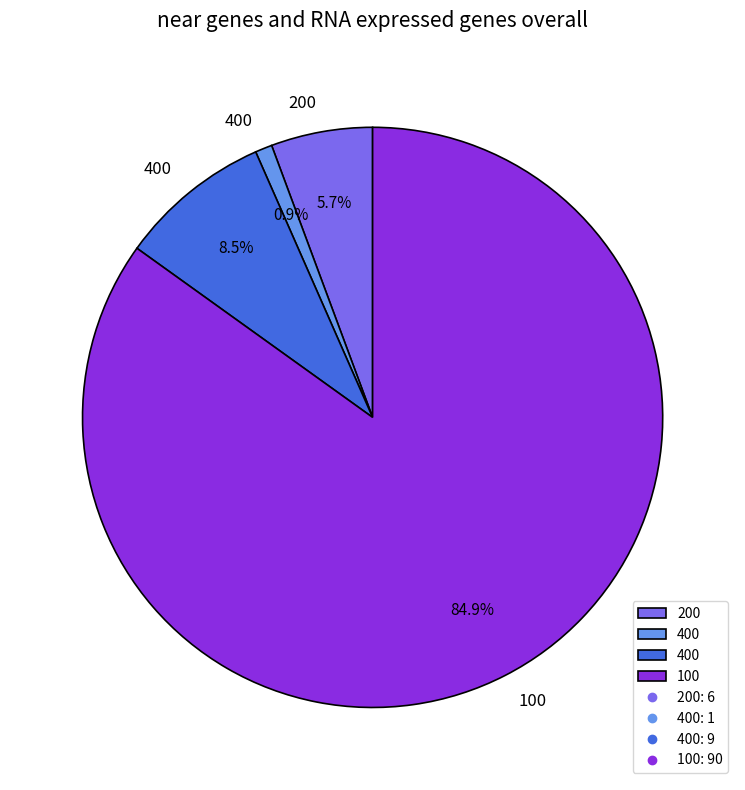

Is there a majority slice in this chart?

Yes